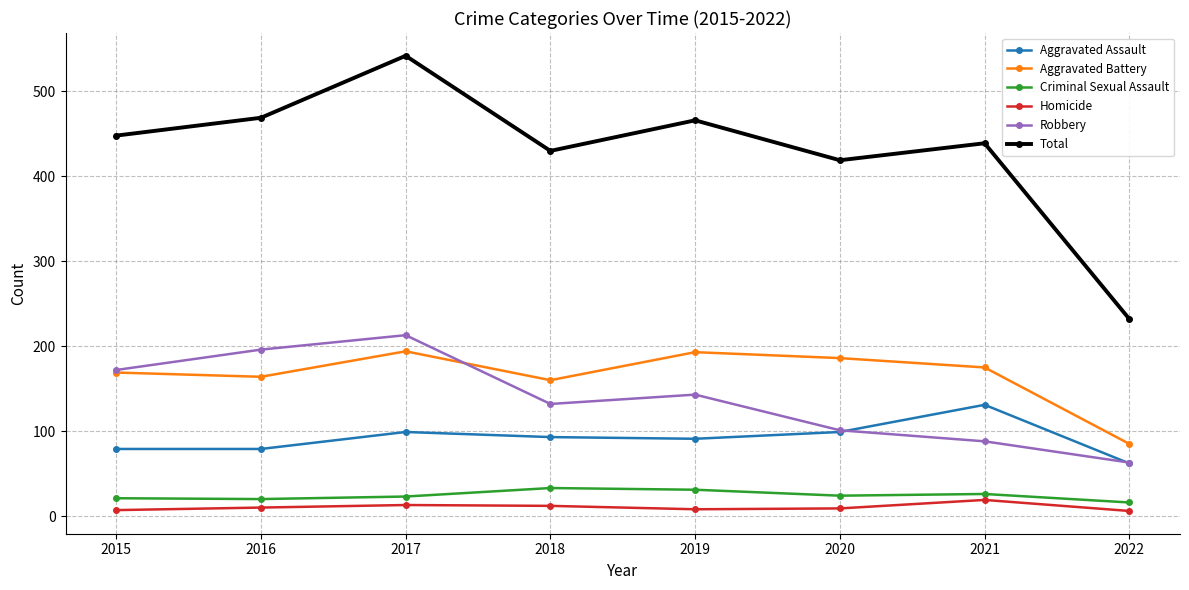

What are all the series names shown in the legend?

Aggravated Assault, Aggravated Battery, Criminal Sexual Assault, Homicide, Robbery, Total